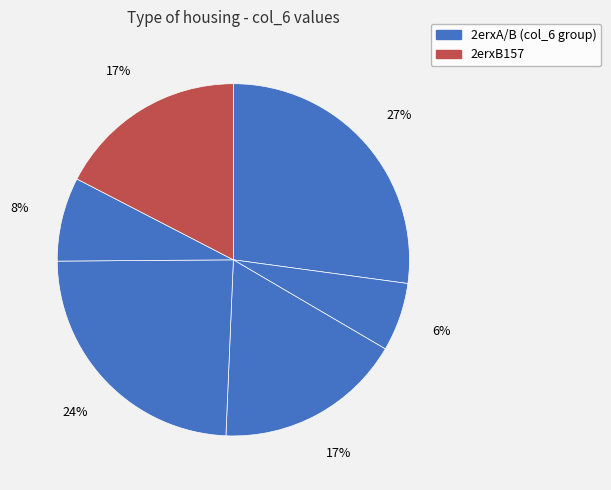

Count the number of slices in the pie.

6